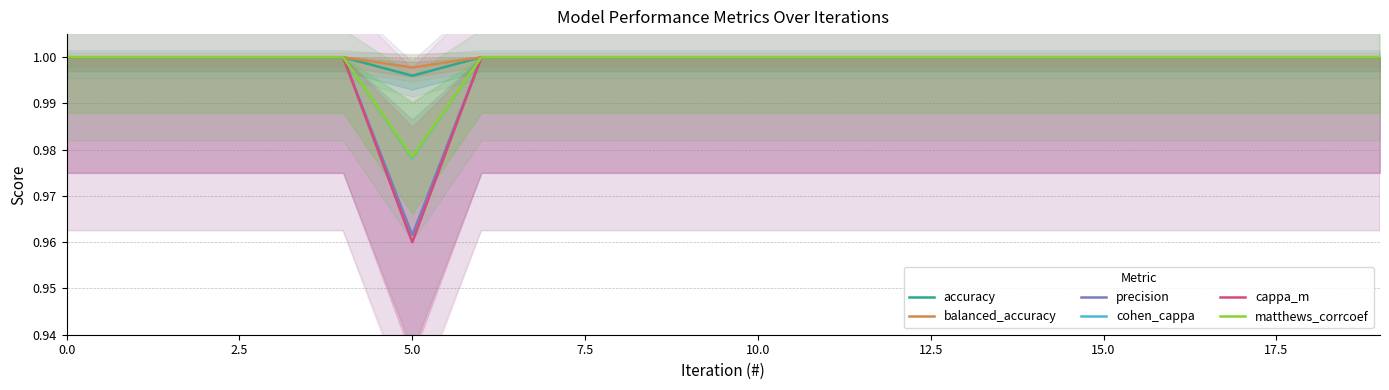

True or false: precision and accuracy intersect in this chart.

False